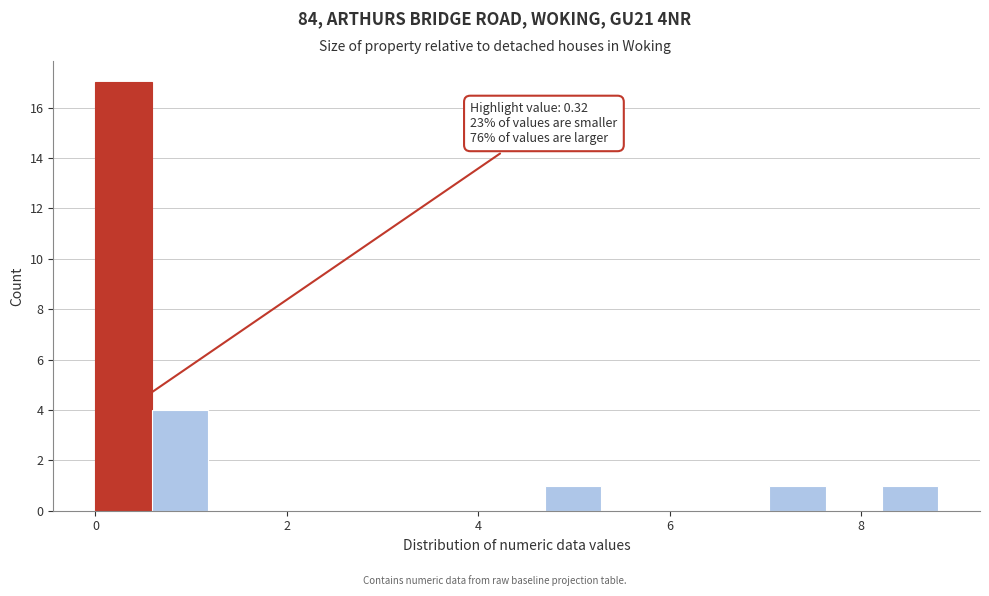

Around what value on the x-axis is the tallest bar? Give the approximate position of its centre, as read against the axis.

0.2